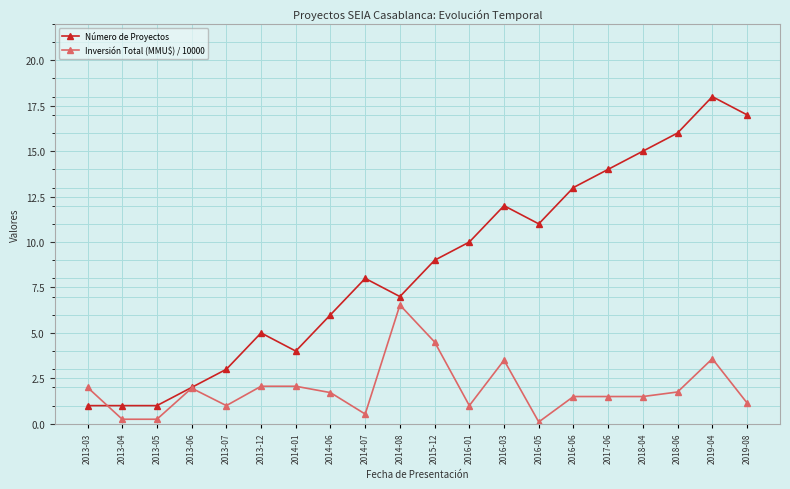

Is it true that Inversión Total (MMU$) / 10000 equals 1.5 at 2016-06?

True